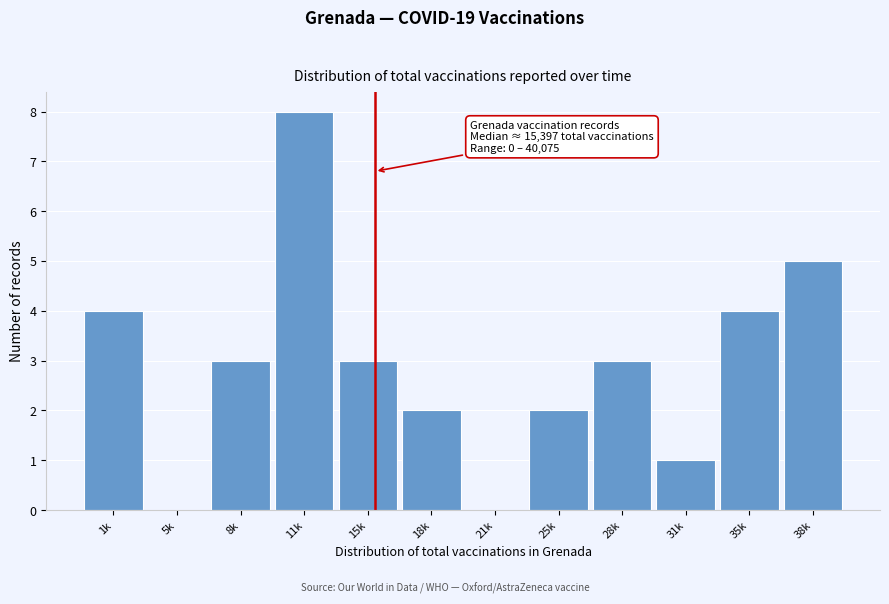

Reading left to right, list all the values displayed in this chart.

1k=4	5k=0	8k=3	11k=8	15k=3	18k=2	21k=0	25k=2	28k=3	31k=1	35k=4	38k=5